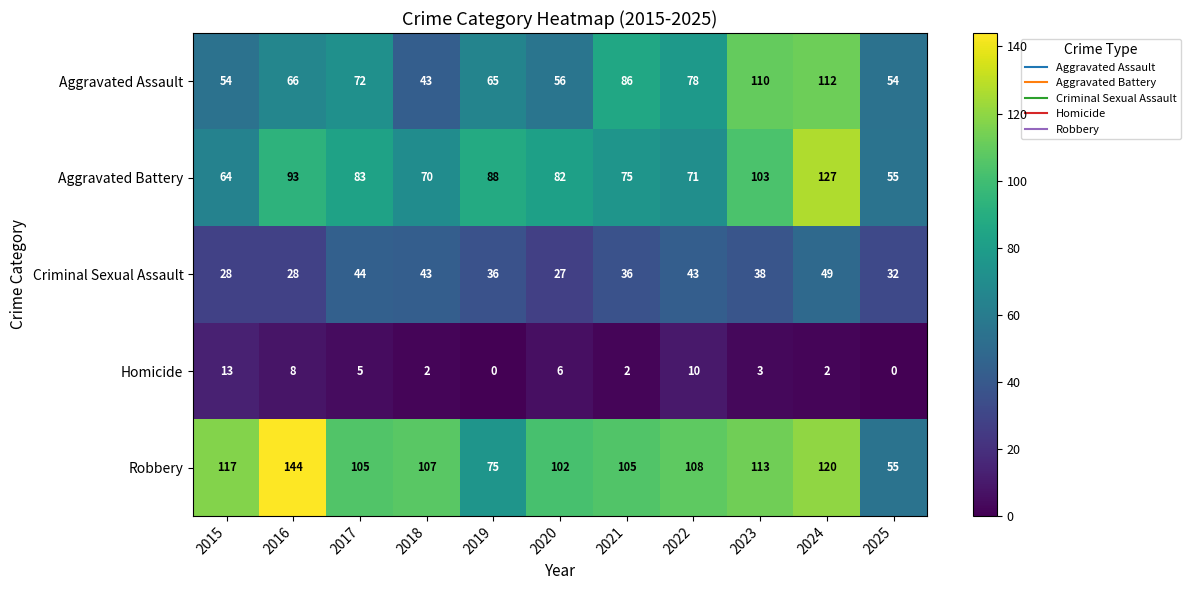

True or false: Aggravated Assault has a value of 41 at 2021.

False